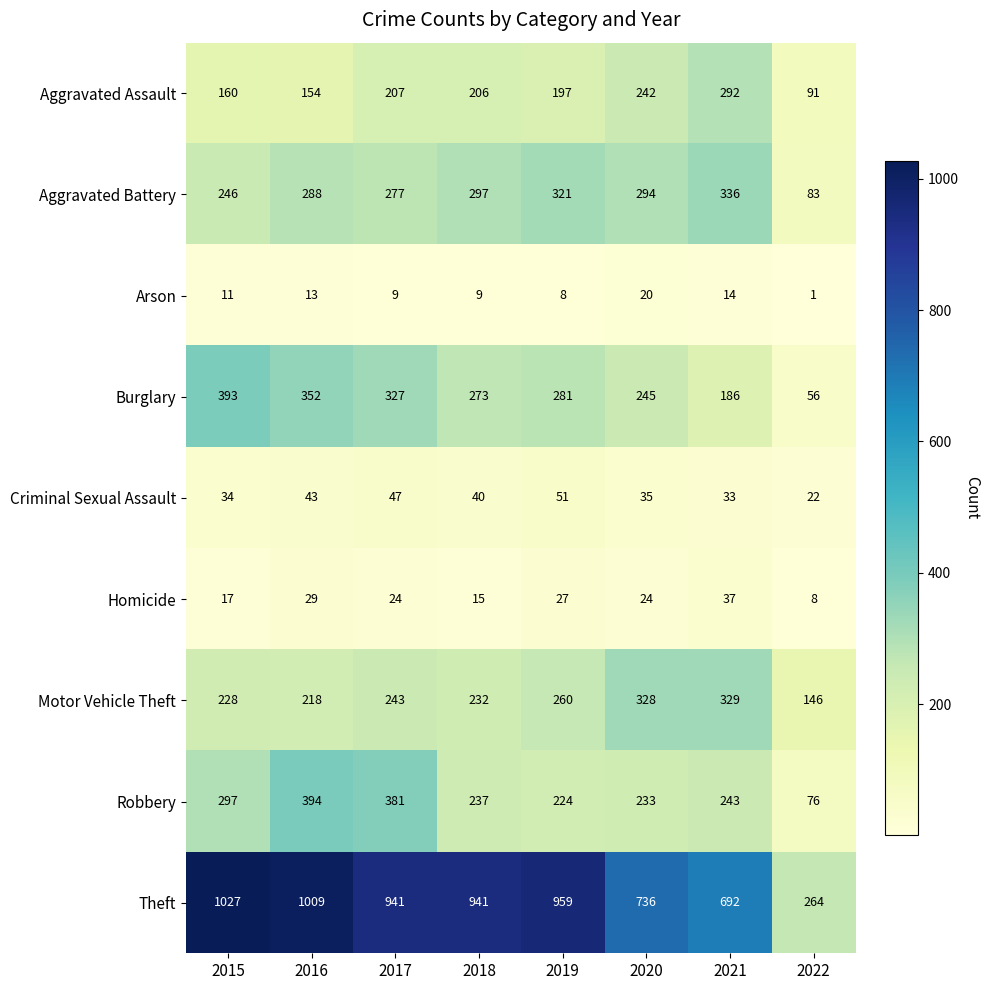

List the series in order of their peak value, highest first.

Theft, Robbery, Burglary, Aggravated Battery, Motor Vehicle Theft, Aggravated Assault, Criminal Sexual Assault, Homicide, Arson